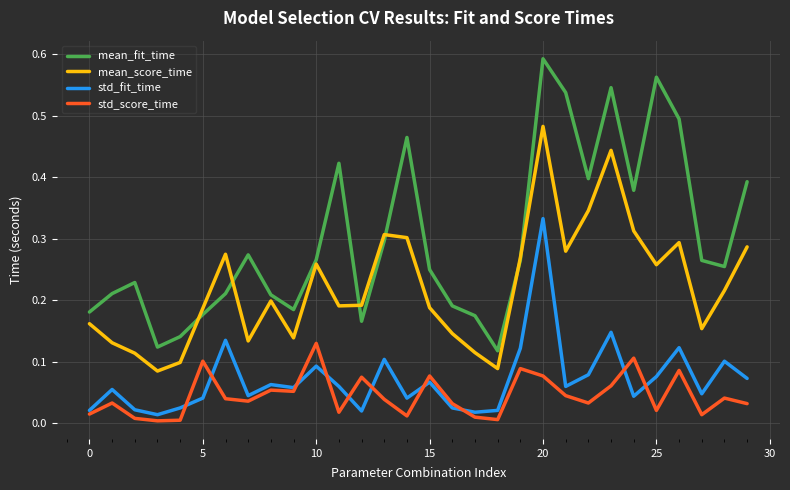

Which series has the largest range (max minus min)?

mean_fit_time